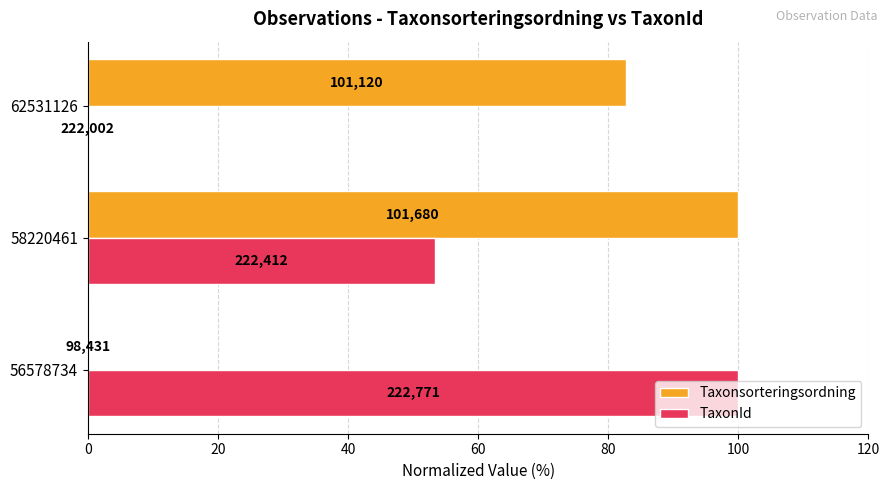

What are all the series names shown in the legend?

Taxonsorteringsordning, TaxonId